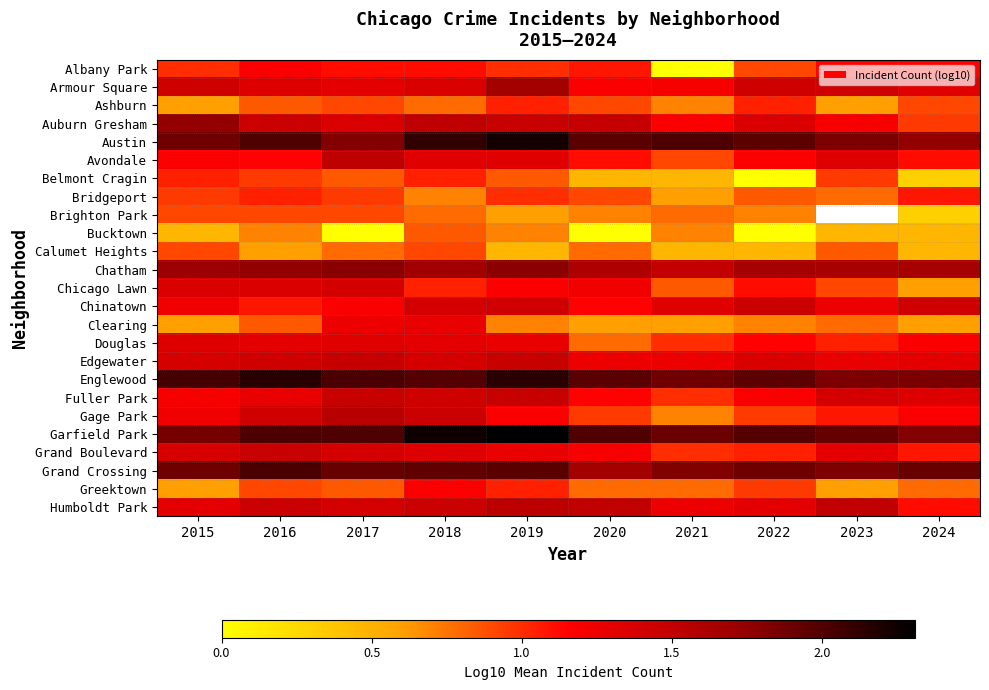

What is the difference between the Fuller Park values at 2021 and 2017?

0.5